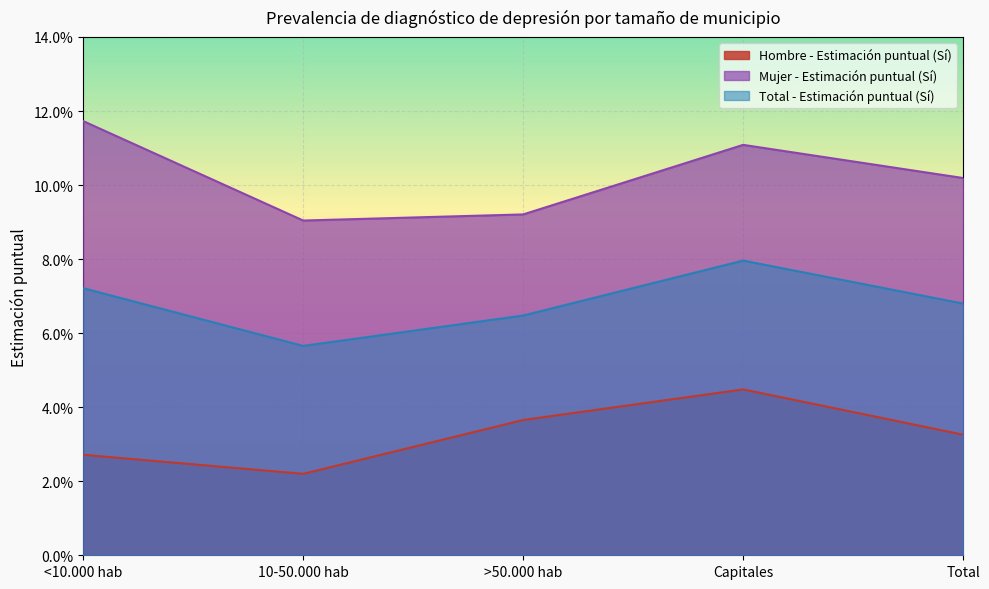

Between <10.000 hab and 10-50.000 hab, which series saw the biggest shift?

Mujer - Estimación puntual (Sí)